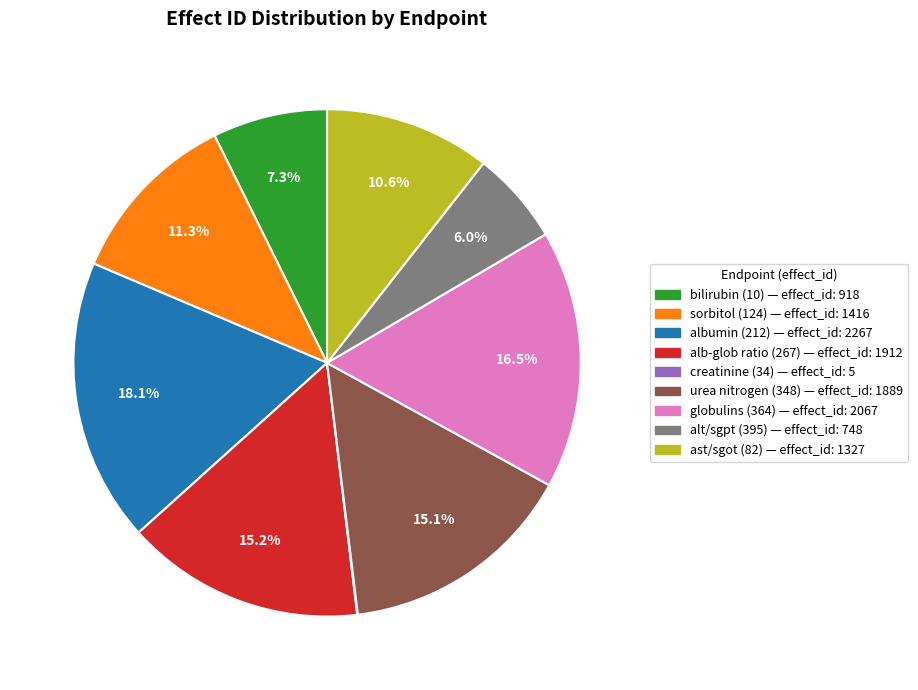

Does any single category account for the majority?

No